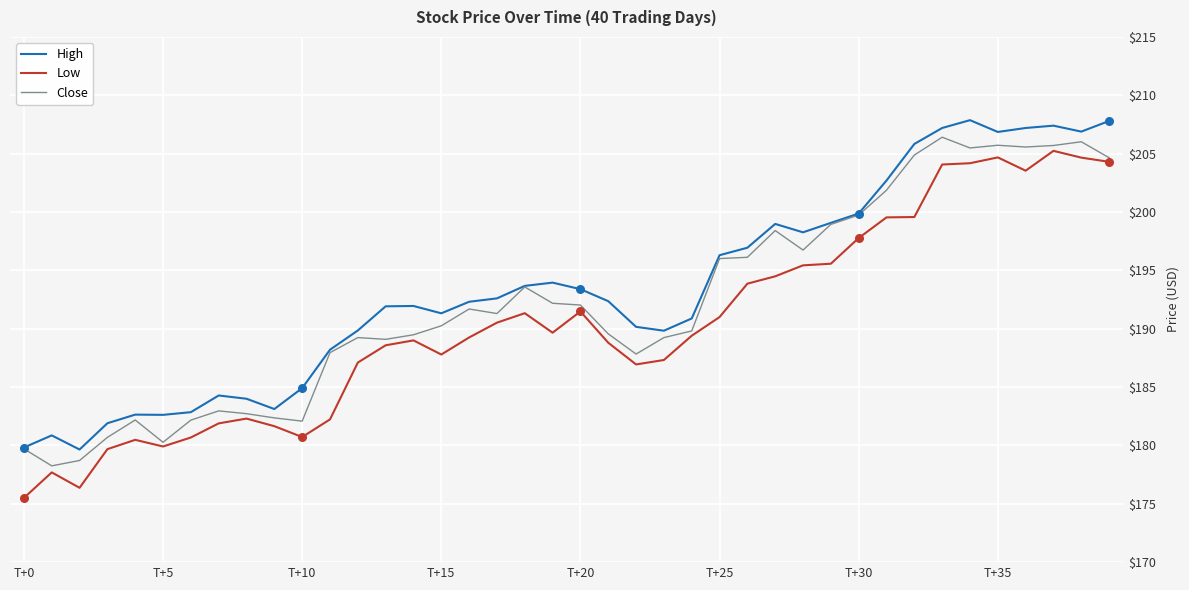

What are all the series names shown in the legend?

High, Low, Close